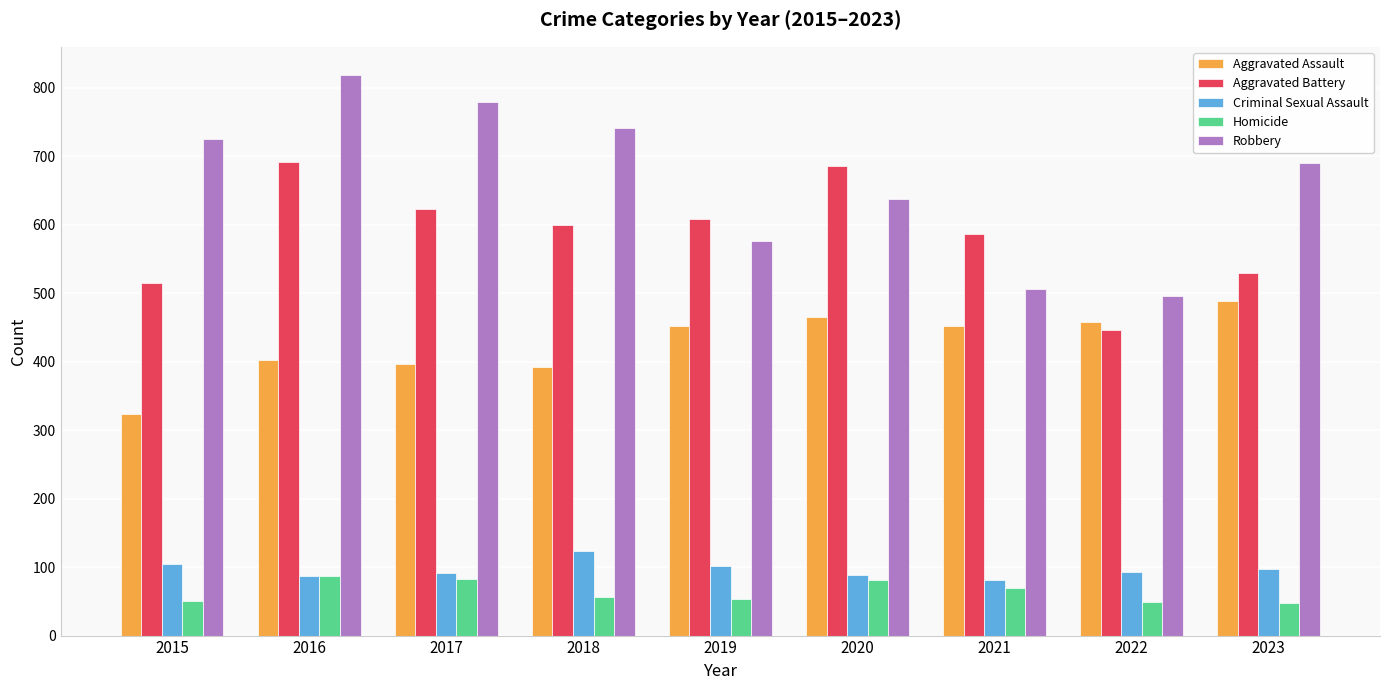

What is the smallest value displayed?

48